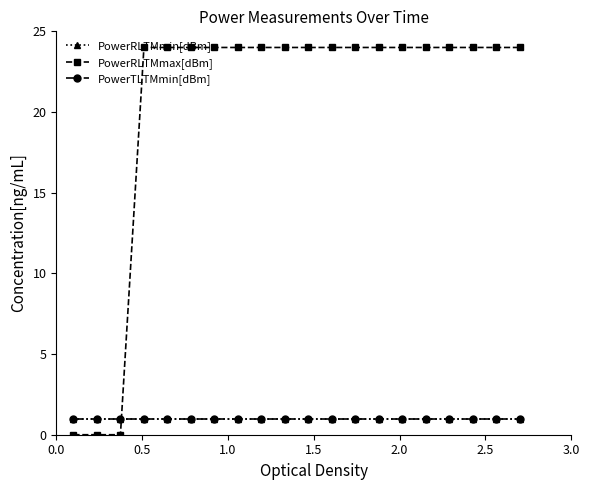

After their last crossing, which series has the higher values: PowerRLTMmax[dBm] or PowerTLTMmin[dBm]?

PowerRLTMmax[dBm]